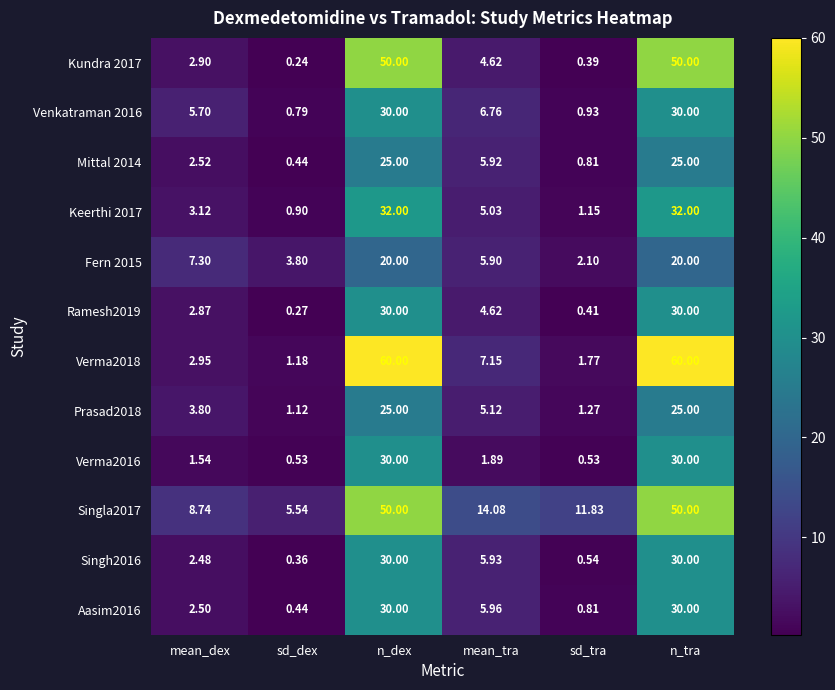

Is the value of Mittal 2014 at sd_tra greater than the value of Singh2016 at n_dex?

No